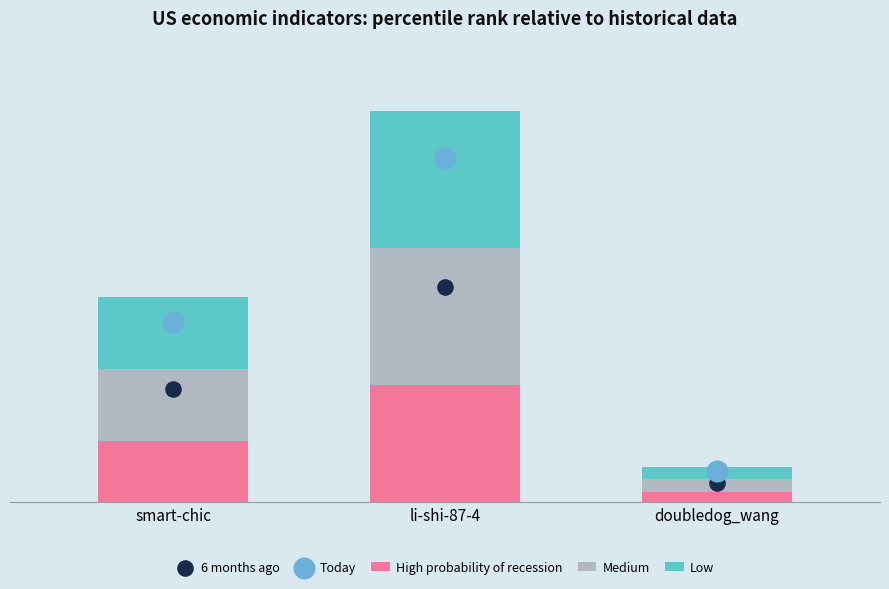

Which series reaches the minimum Y coordinate?

High probability of recession